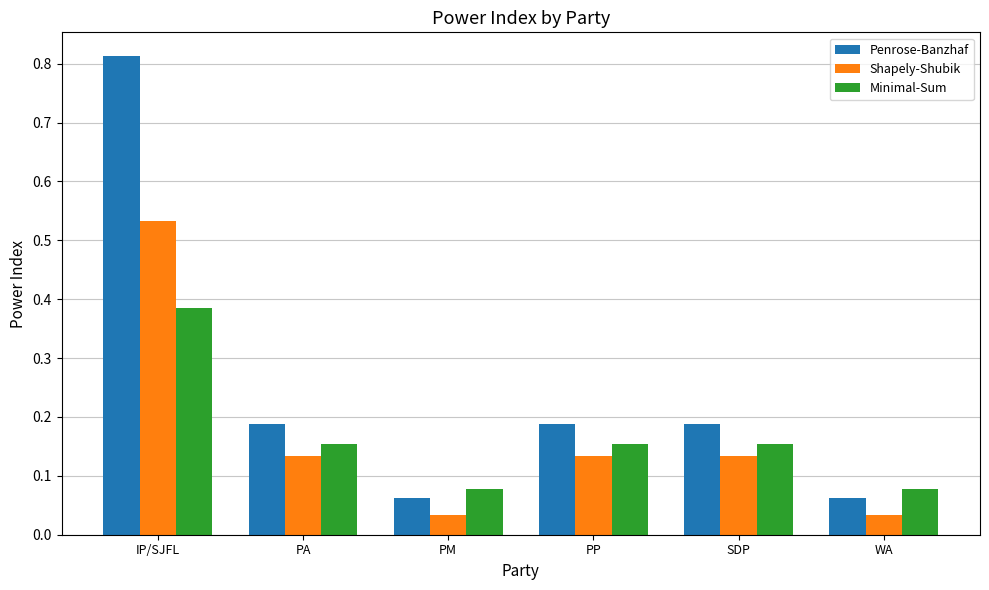

What is the sum of all Shapely-Shubik values?

1.0